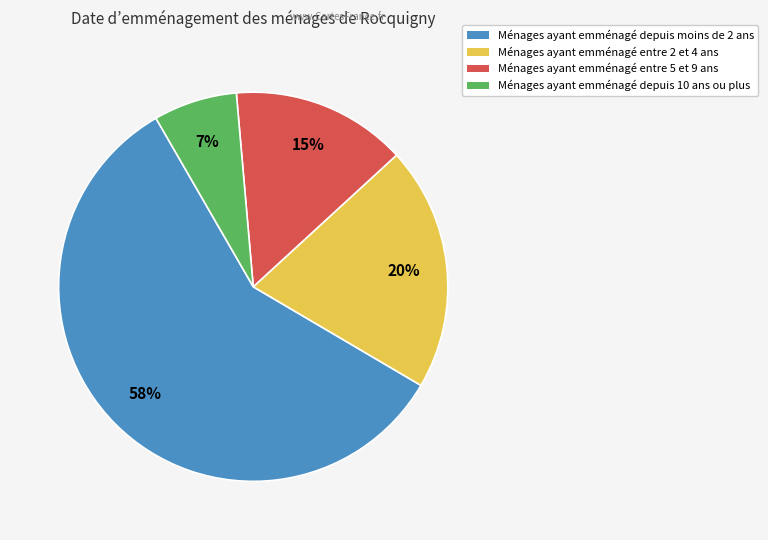

To the nearest percent, what is the difference between the largest and smallest slice percentages?

51%